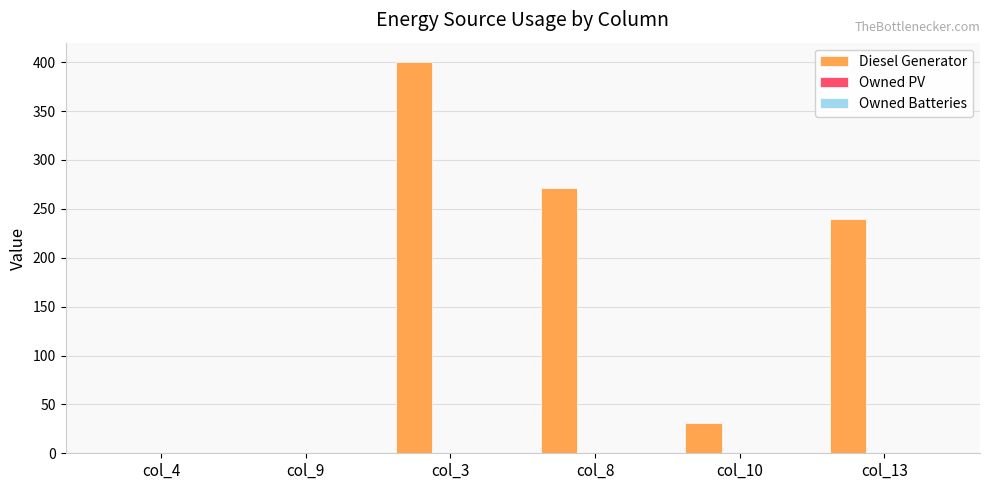

Is it true that the value at col_4 is -144?

False